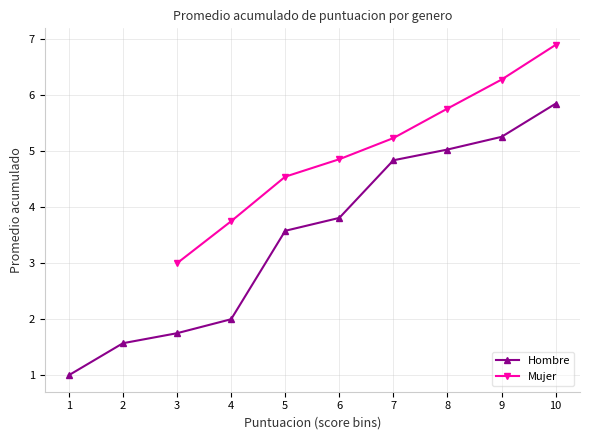

Between 6 and 10, which series saw the biggest shift?

Mujer